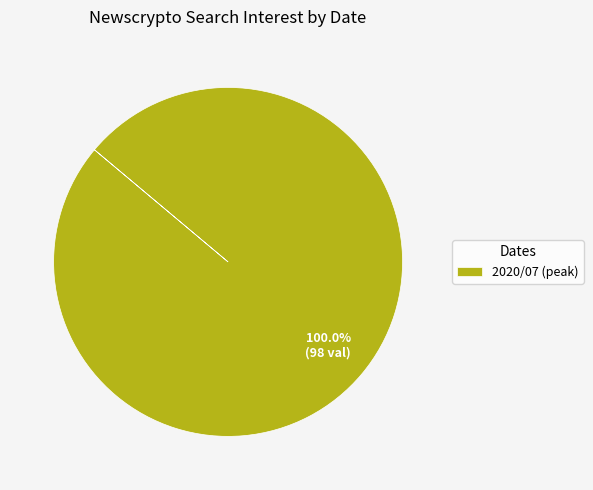

How many segments does this pie chart have?

1